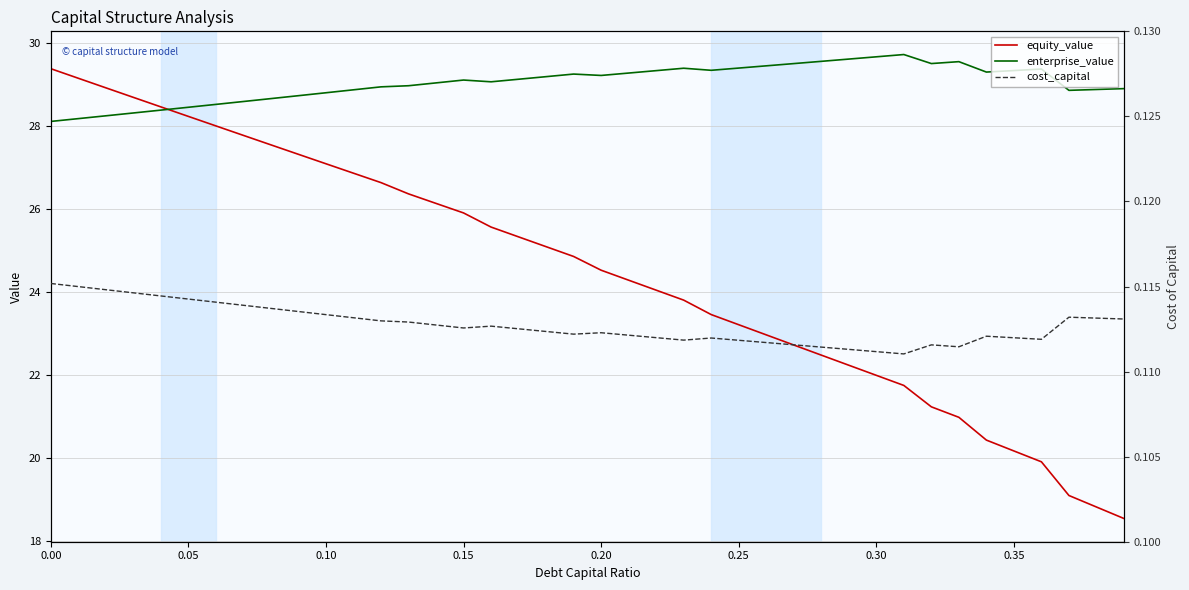

What is the maximum value for equity_value?

29.4